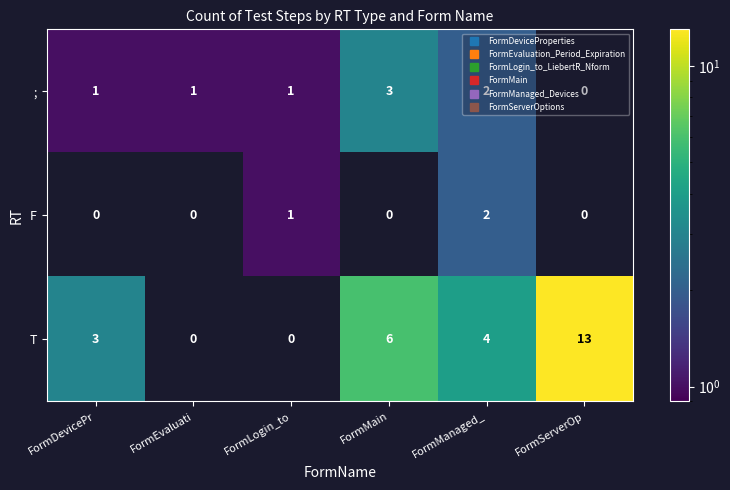

How many values in F are above zero?

2